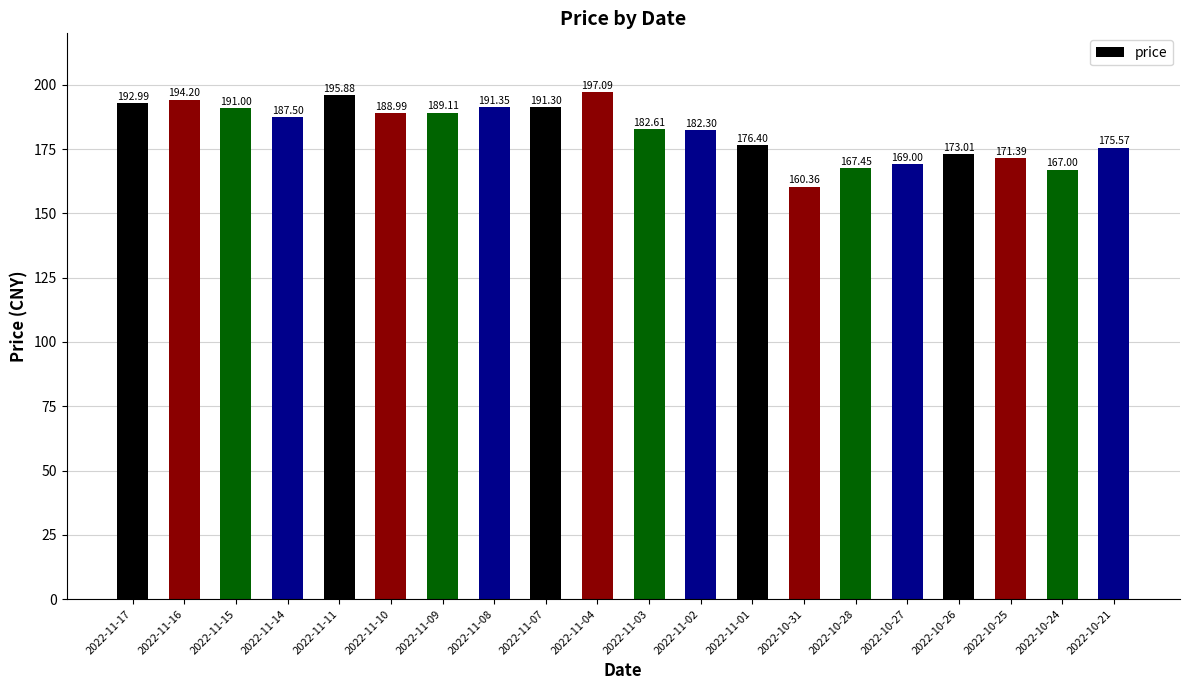

At which category does the chart reach its minimum across all series?

2022-10-31